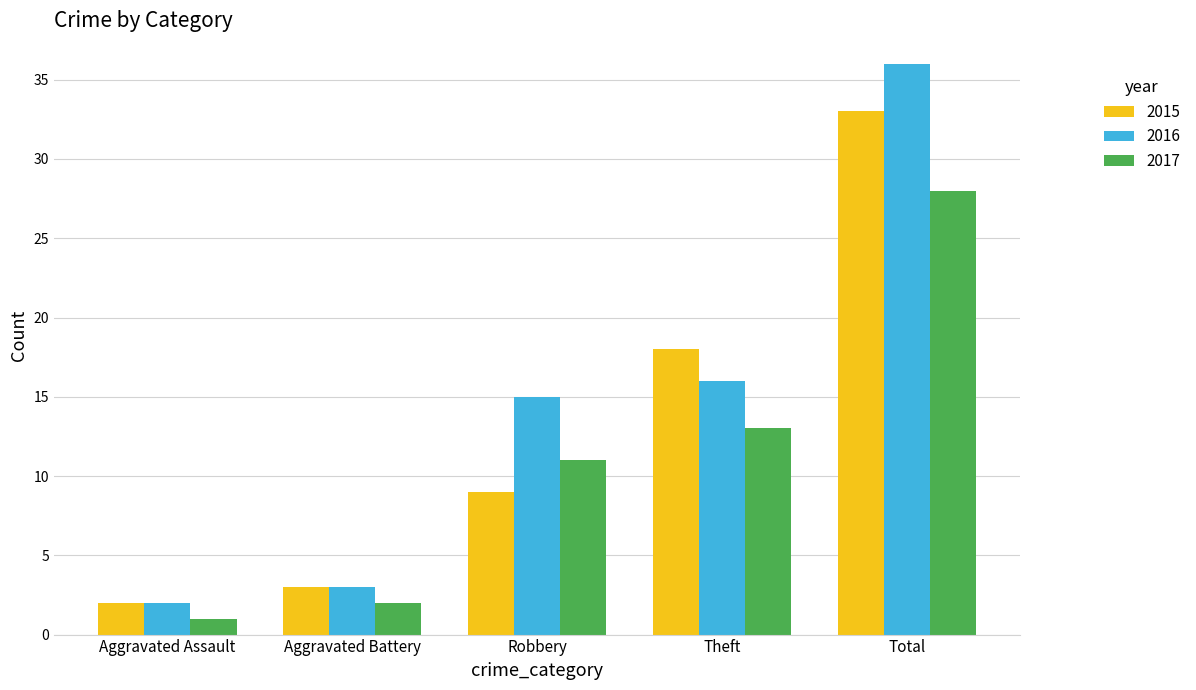

Reading left to right, list all the values displayed in this chart.

2015: 2	3	9	18	33
2016: 2	3	15	16	36
2017: 1	2	11	13	28